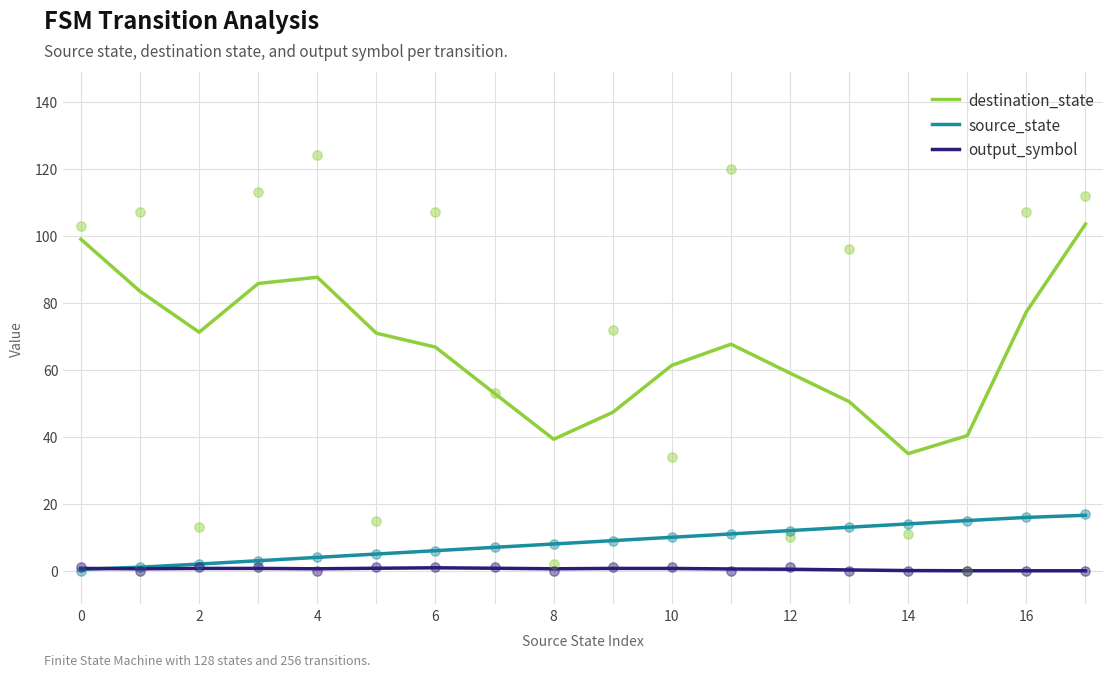

Which series contains the lowest Y value?

output_symbol